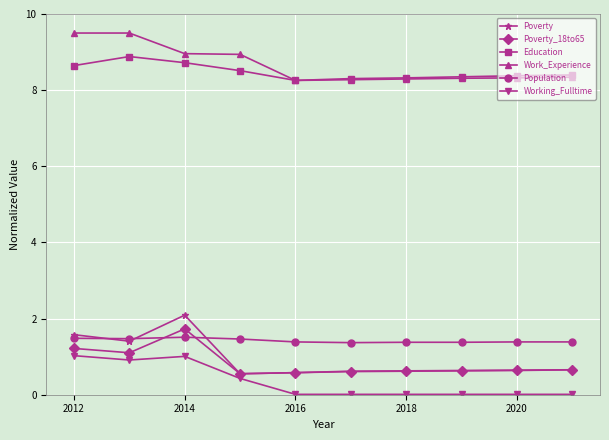

What is the greatest value displayed?

9.5